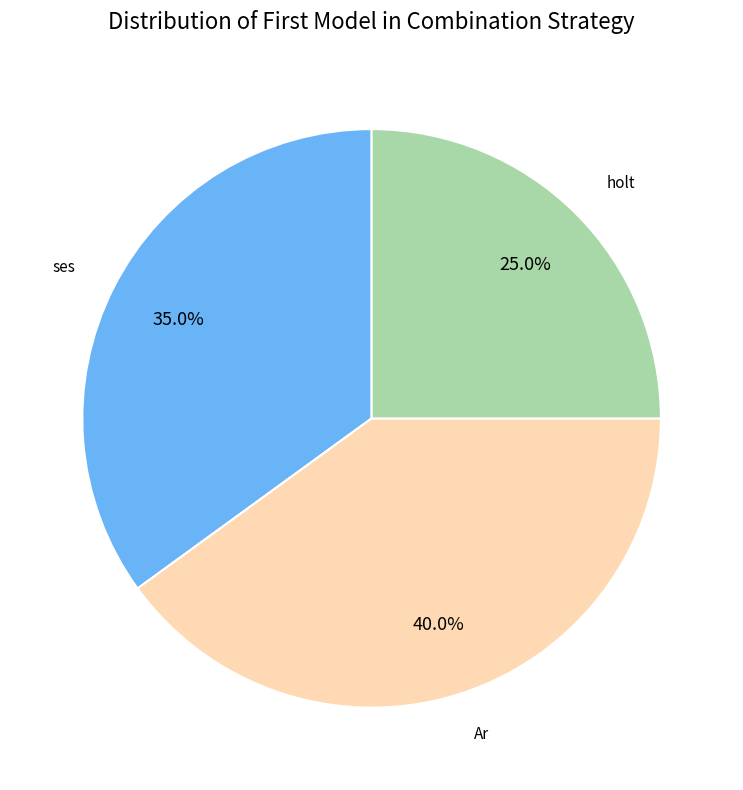

Is there a majority slice in this chart?

No